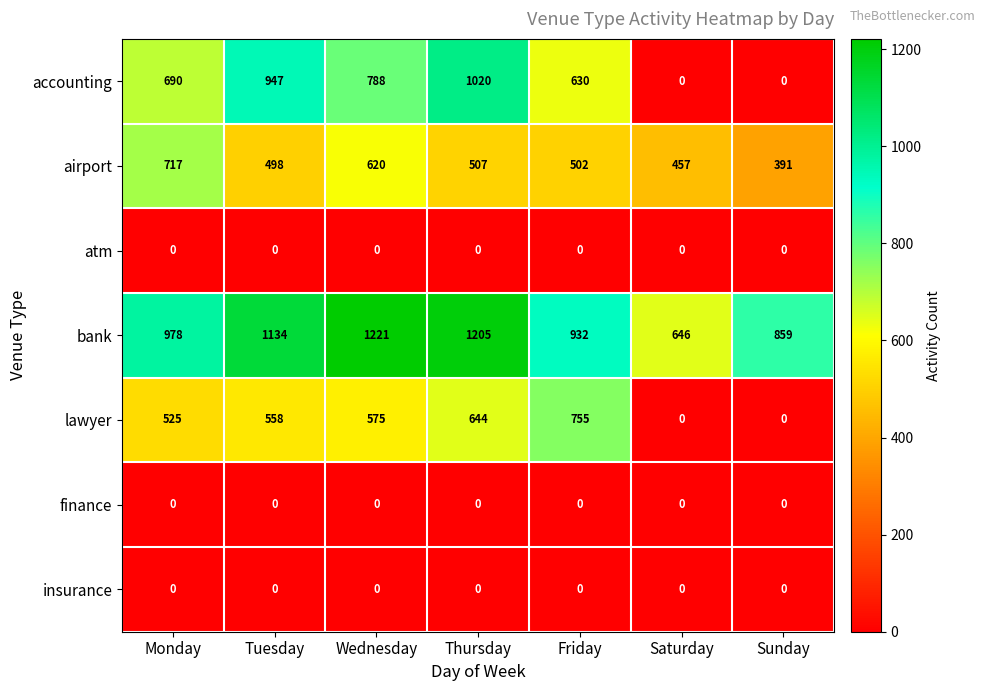

At which category does the chart reach its peak across all series?

Wednesday